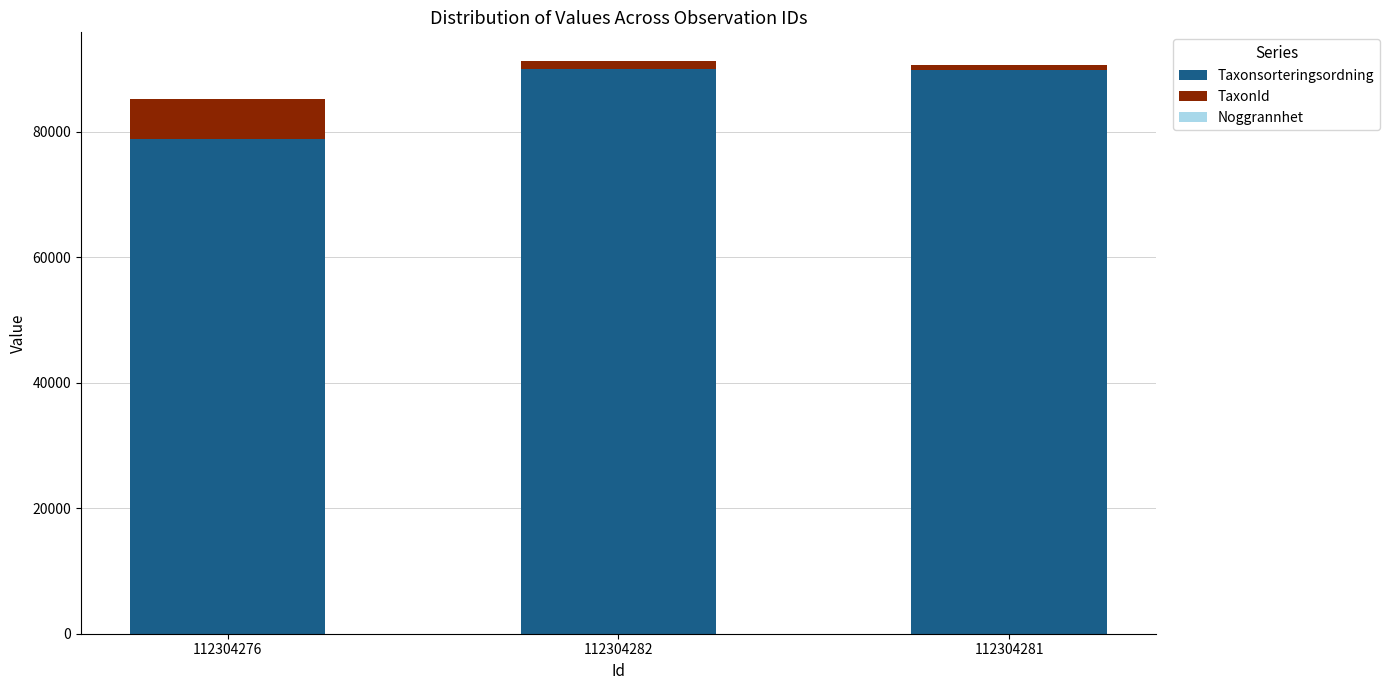

At which label is Taxonsorteringsordning closest to 84406?

112304281